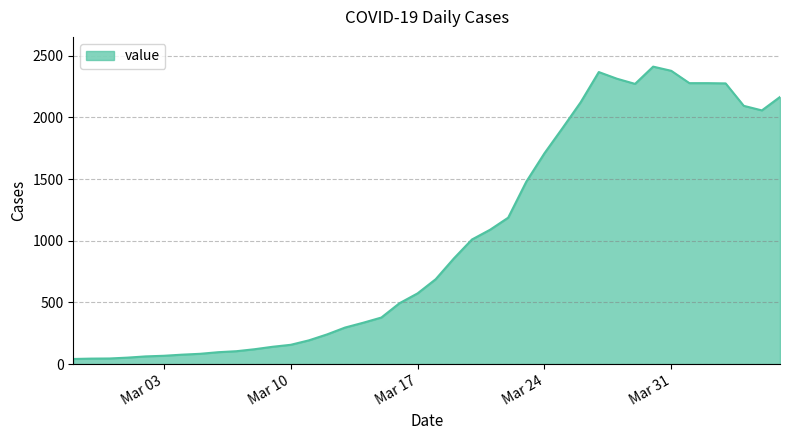

True or false: the data has more than 1 interior local peaks.

True